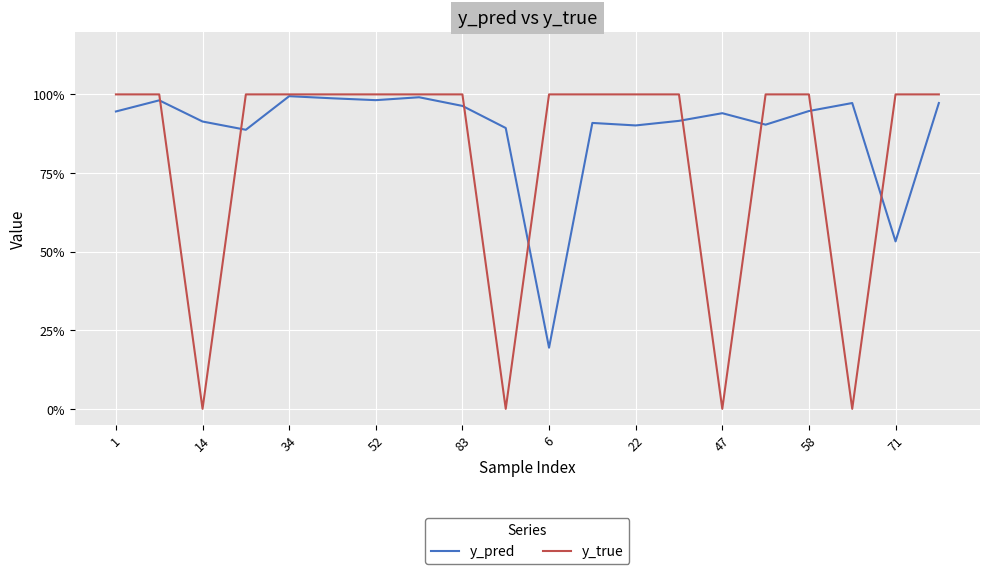

Is this an area chart (filled region under the line)?

No